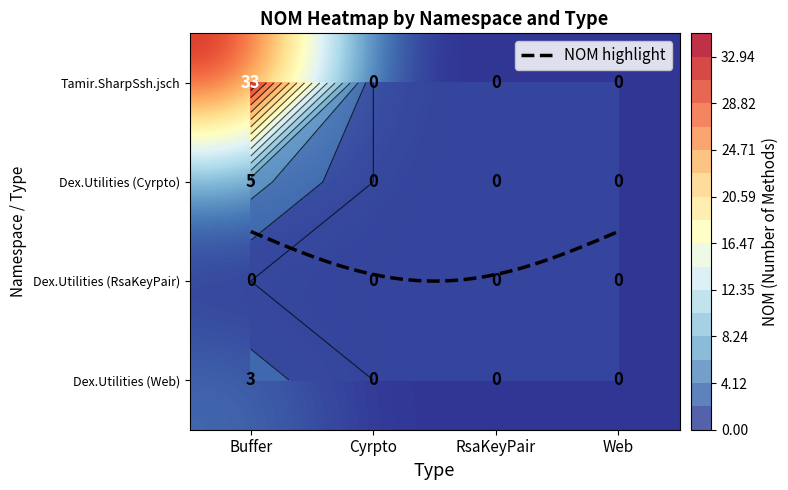

What is the difference between the maximum and second lowest values in the Buffer series?

33